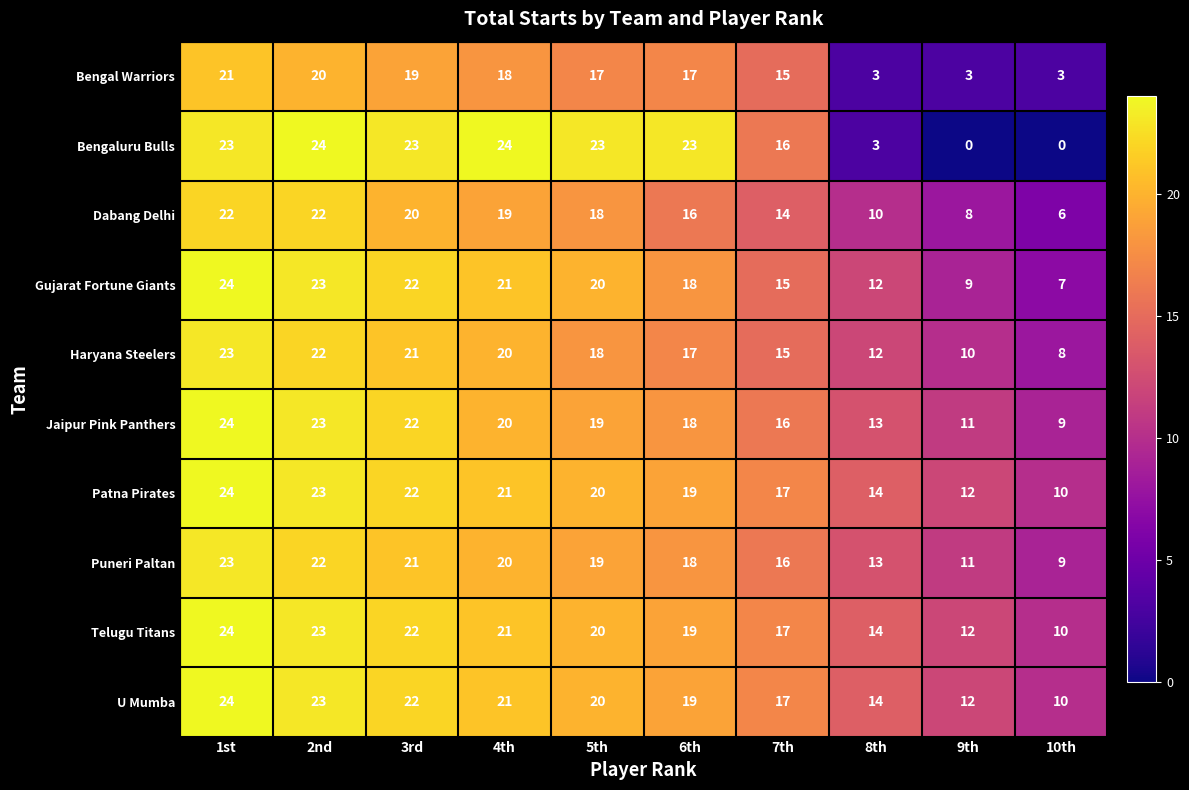

What is the sum of the Patna Pirates values at 7th and 5th?

37